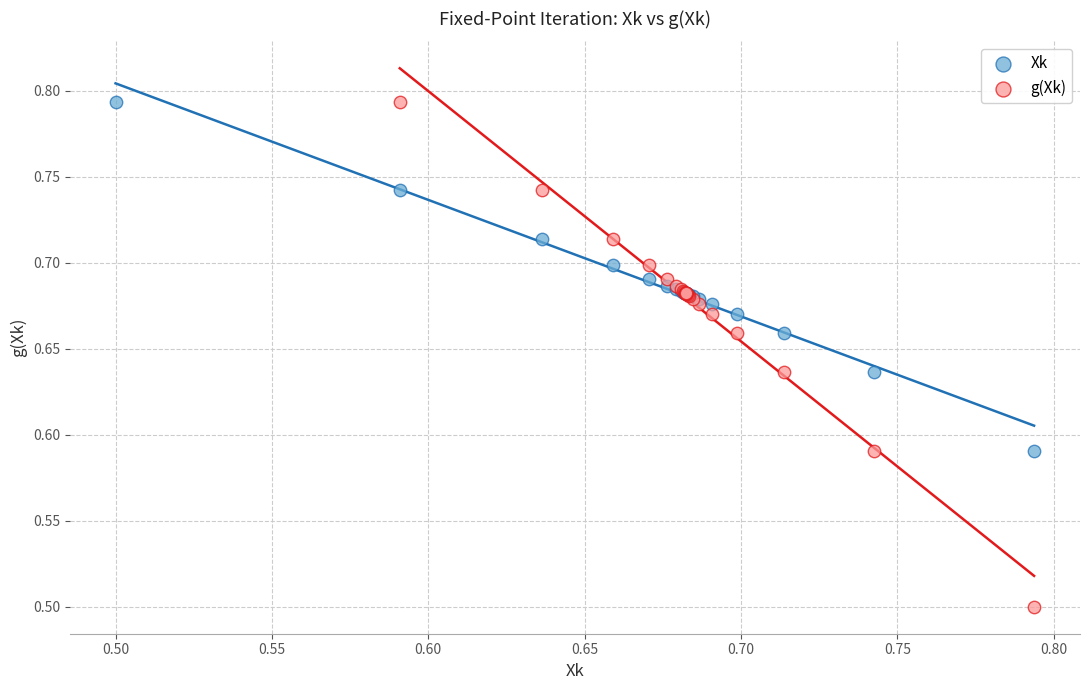

Which series contains the lowest Y value?

g(Xk)